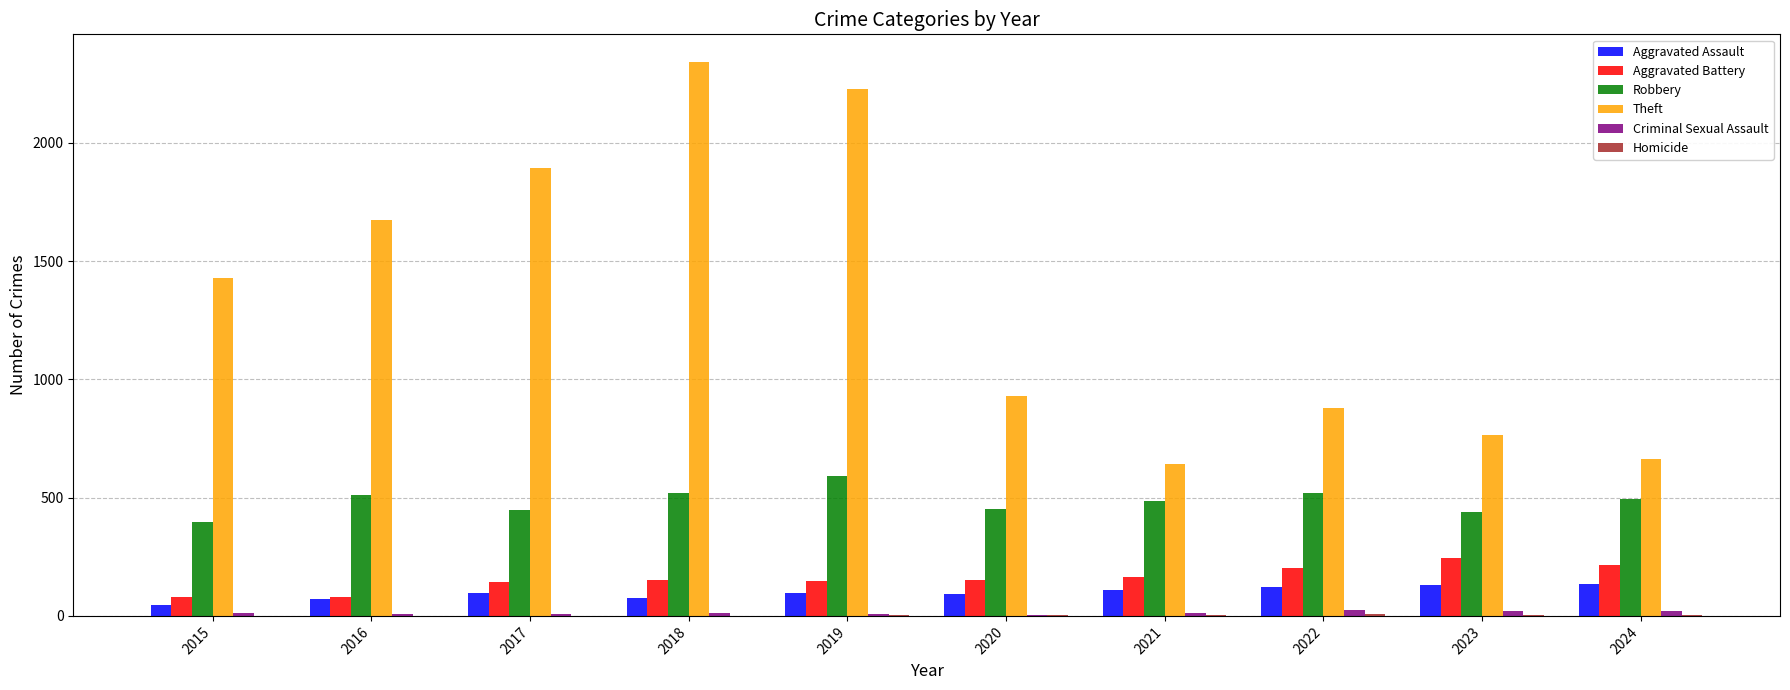

Does the chart contain stacked bars?

No